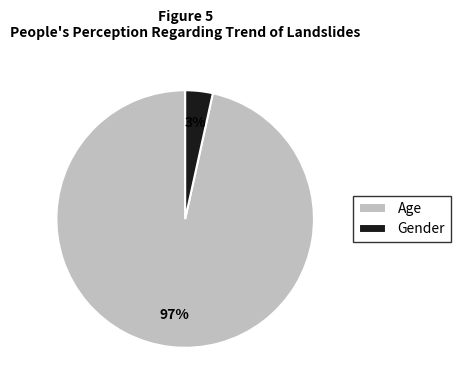

Is there any slice that represents more than half of the pie?

Yes